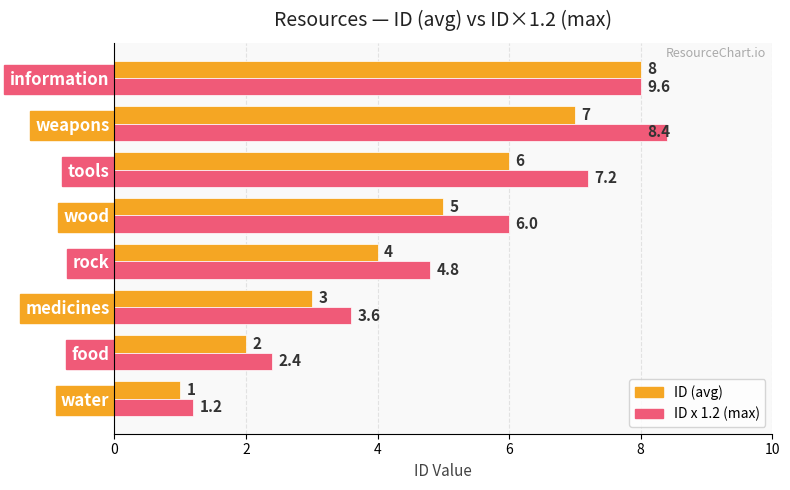

At which category is the sum across all series the highest?

information